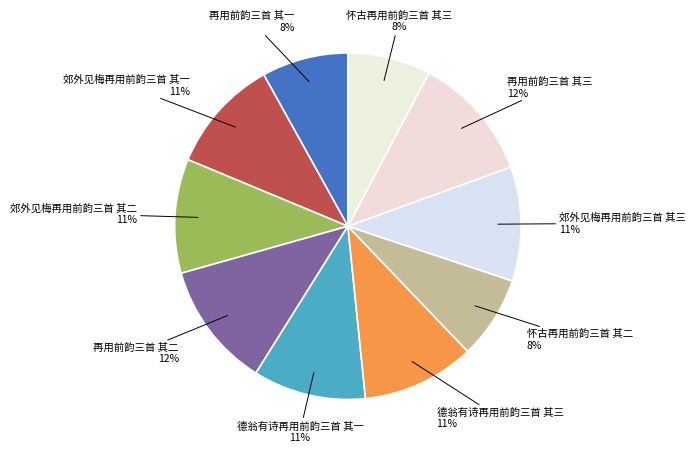

Do 郊外见梅再用前韵三首 其三 and 怀古再用前韵三首 其二 together represent more than half of the pie?

No